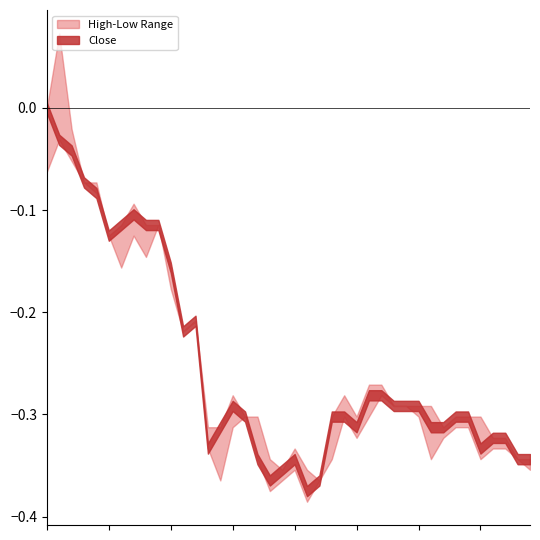

What is the label of the 21st point from the right?

19